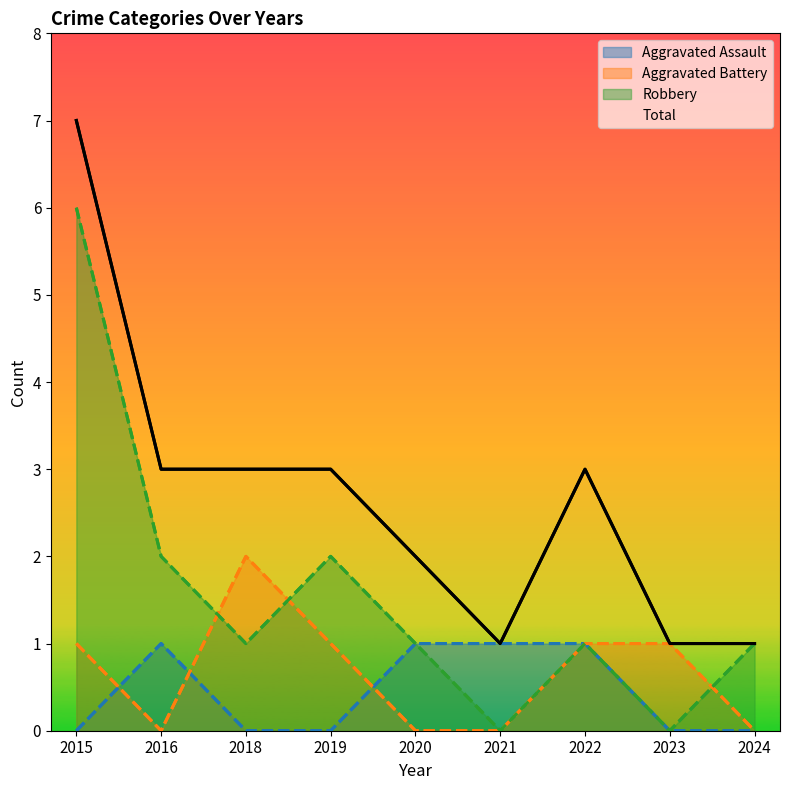

Which series has the widest spread of values?

Robbery